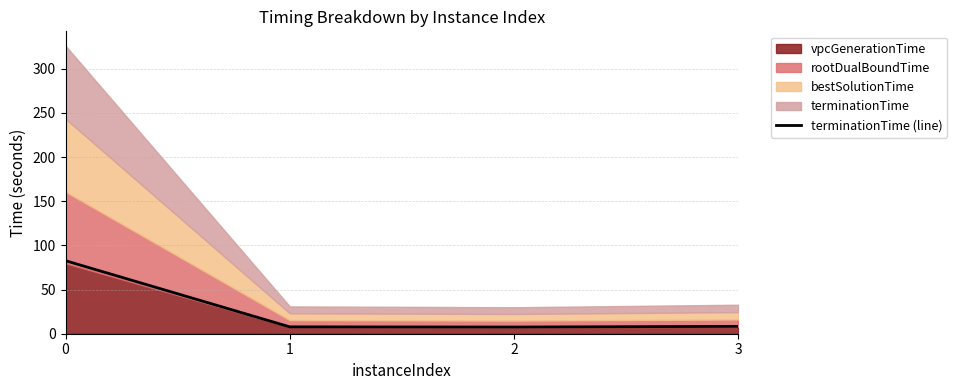

True or false: the data has more than 2 interior local peaks.

False